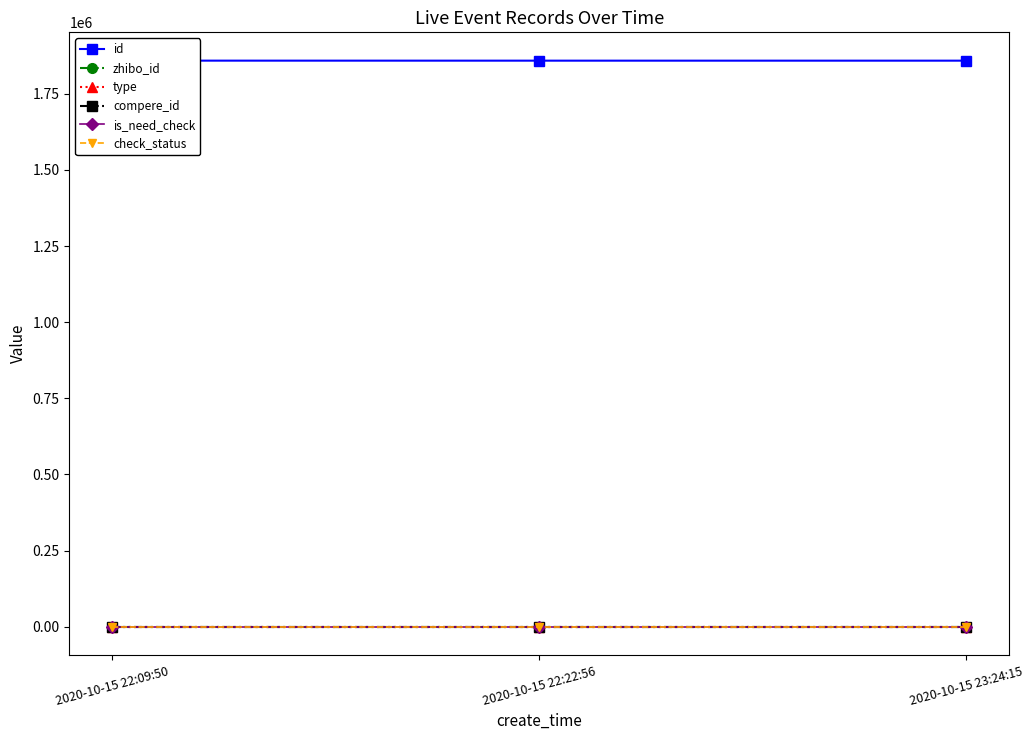

Which series has the largest total across all categories?

id